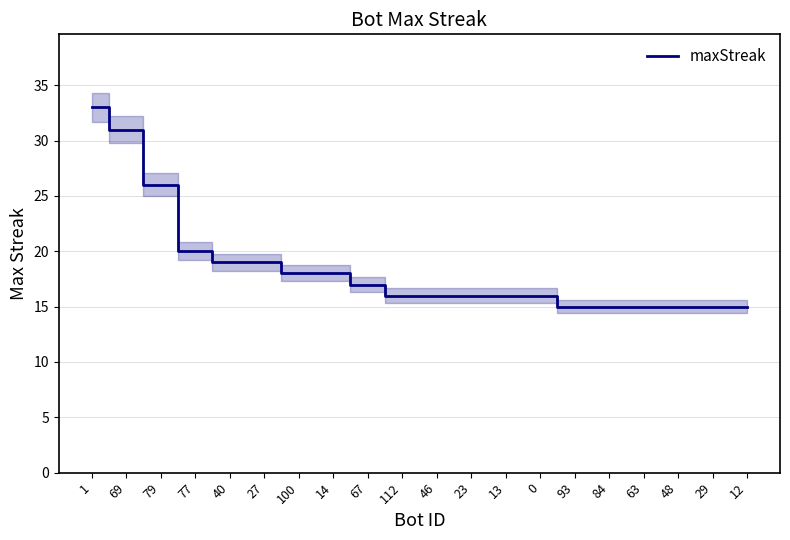

What is the change in value from 79 to 93?

-11